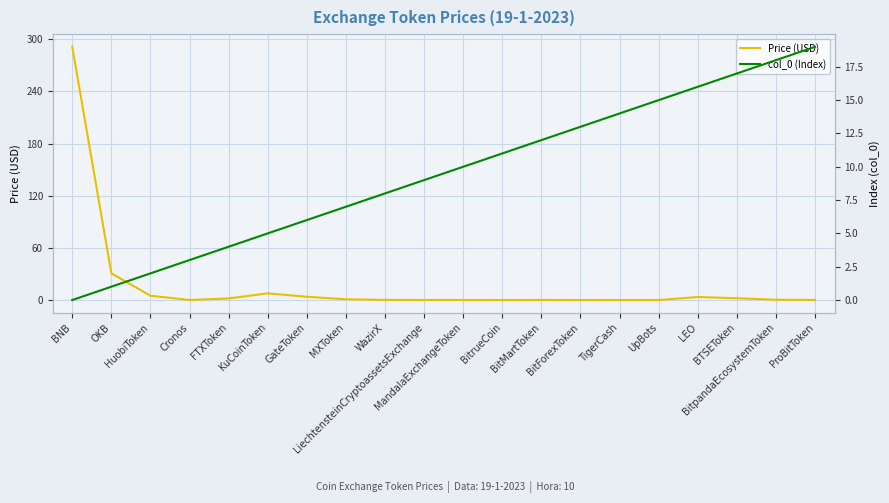

The col_0 (Index) series shows 1.6 at OKB. True or false?

False